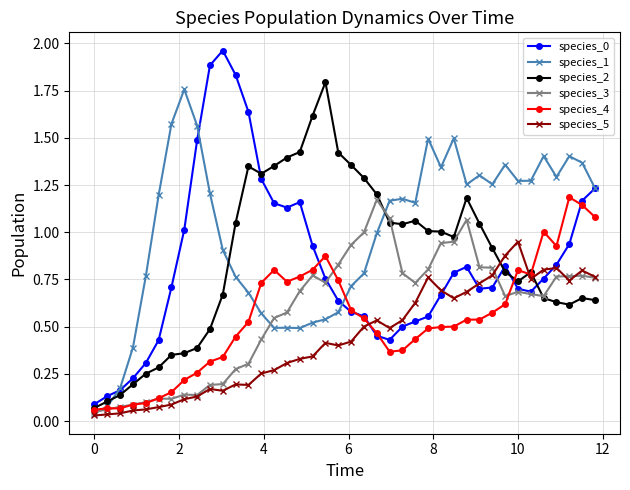

Which series has the largest total across all categories?

species_1